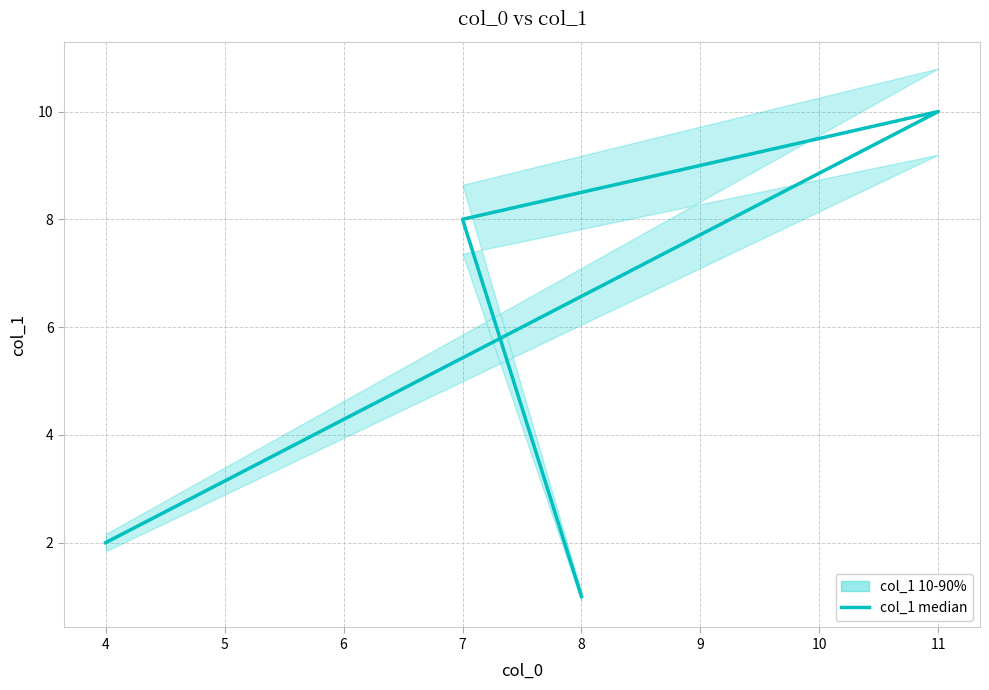

Is it true that the value at 4 is 3?

False